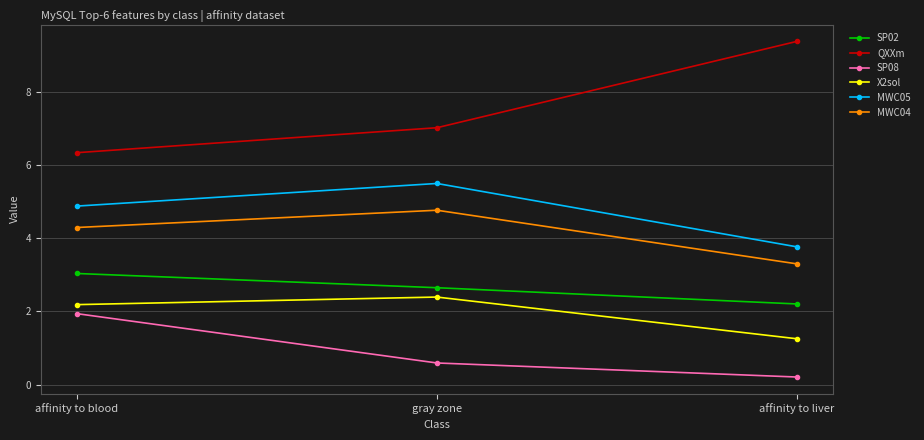

What are all the series names shown in the legend?

SP02, QXXm, SP08, X2sol, MWC05, MWC04